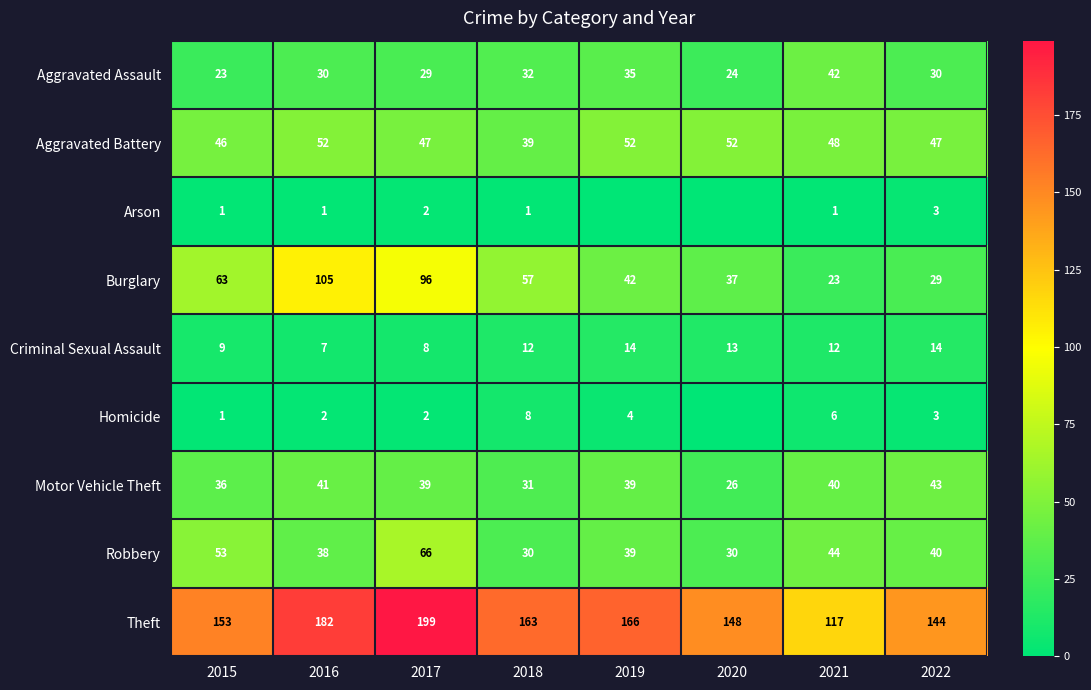

Which has a higher value, 2022 or 2019?

2019